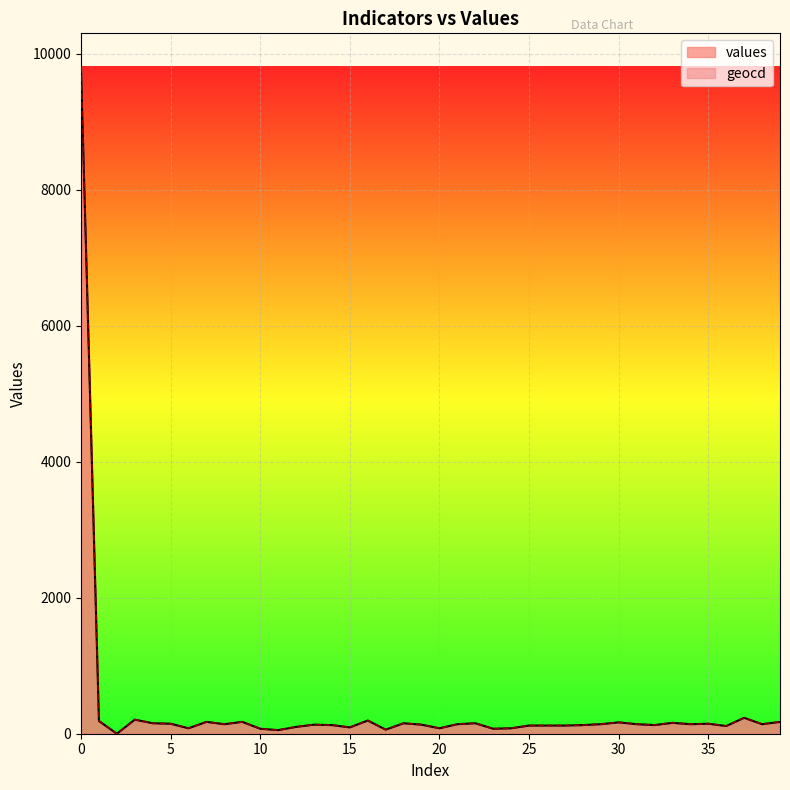

What is the value of the values point at the 9th from the left?

140.0